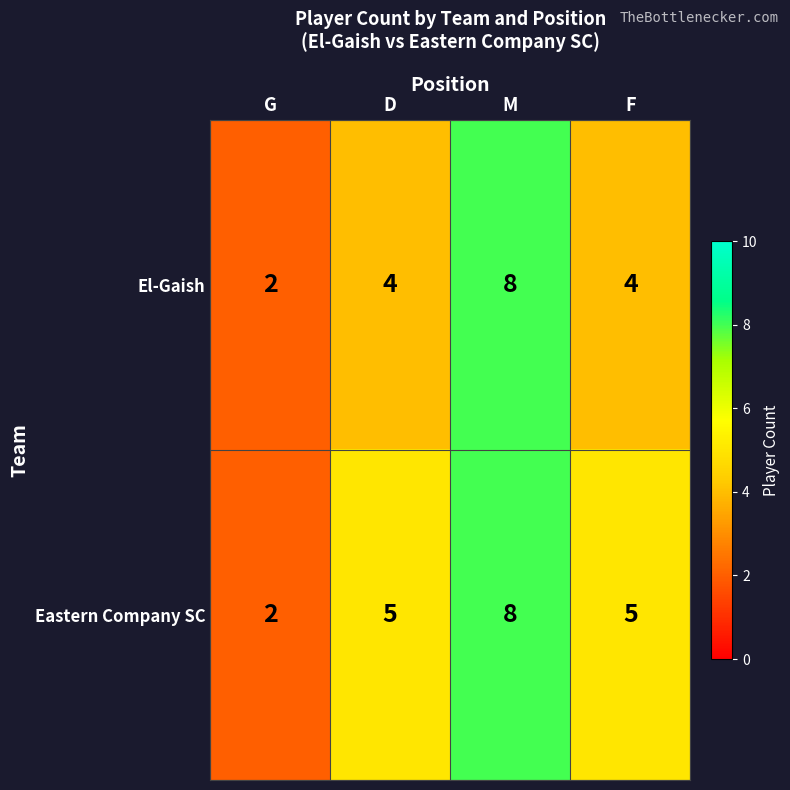

What is the sum of the Eastern Company SC values at D and F?

10